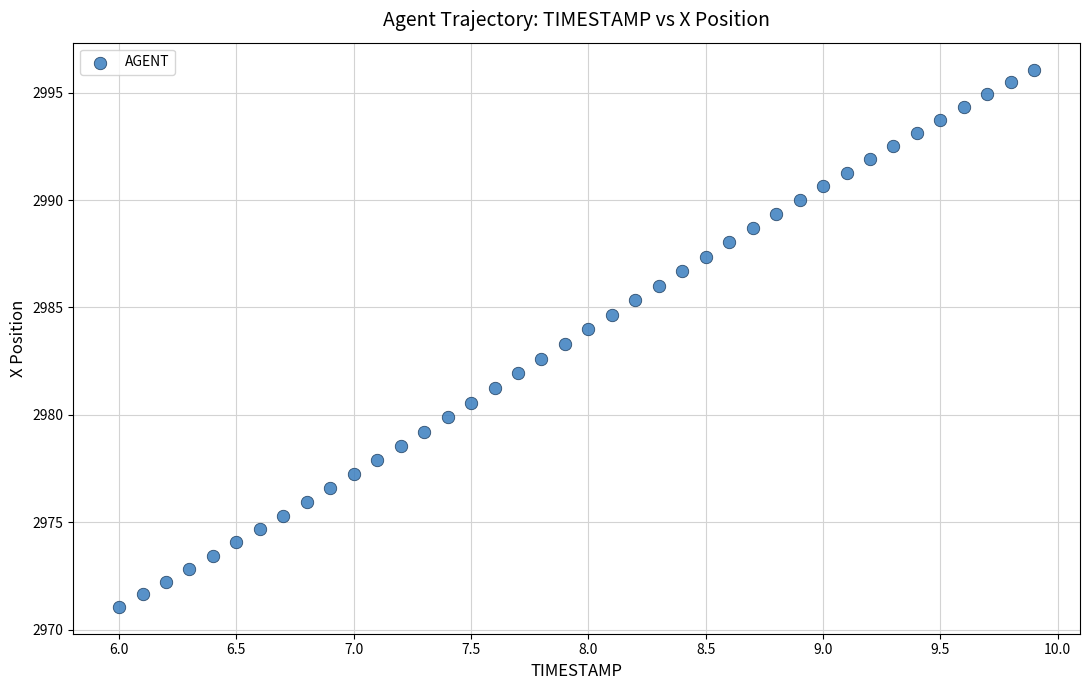

What is the range of Y values (max minus min)?

25.0